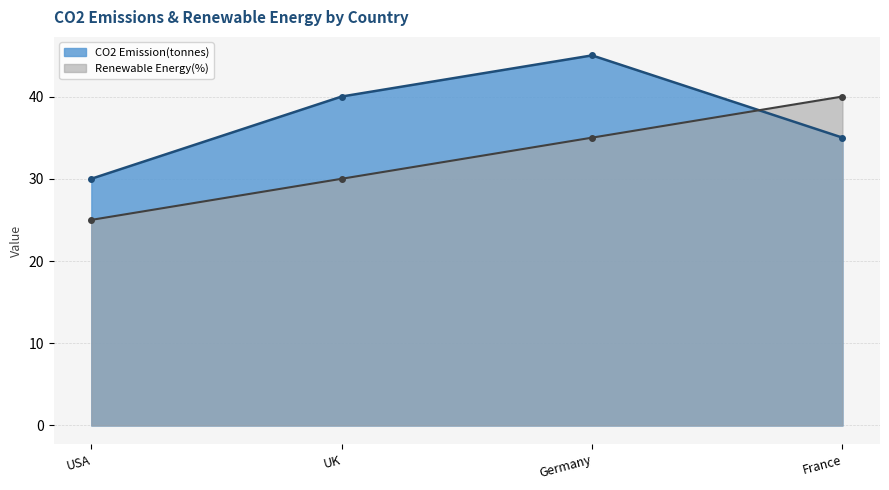

Reading right to left, list all the values displayed in this chart.

CO2 Emission(tonnes): 35	45	40	30
Renewable Energy(%): 40	35	30	25